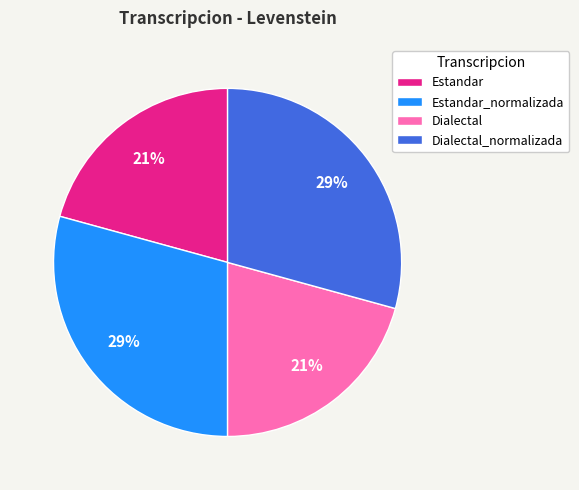

Approximately how many times larger is the value at Dialectal compared to Estandar?

1.0